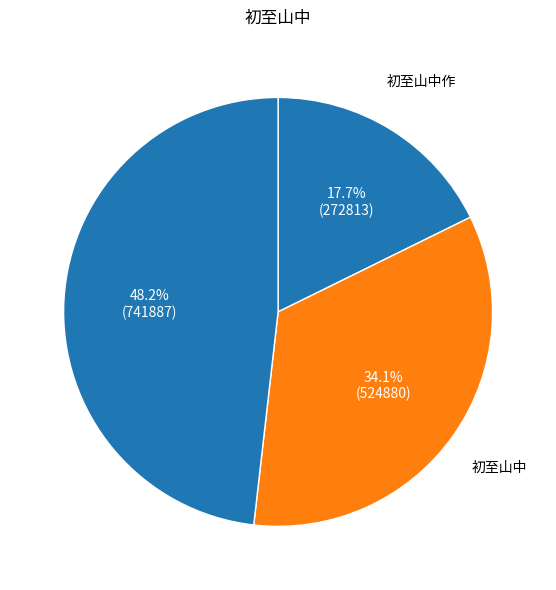

How many segments does this pie chart have?

3